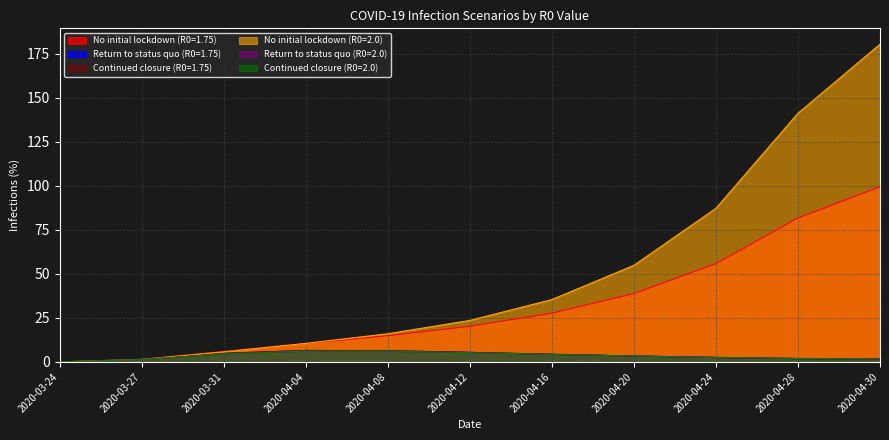

Reading right to left, transcribe all the data shown in this chart.

No initial lockdown (R0=1.75): 99.5	81.8	55.9	38.9	27.7	20.3	14.9	10.5	6.0	1.5	0.0
Return to status quo (R0=1.75): 1.6	1.9	2.5	3.3	4.3	5.4	6.4	6.5	4.9	1.4	0.0
Continued closure (R0=1.75): 1.6	1.9	2.5	3.3	4.3	5.4	6.4	6.5	4.9	1.4	0.0
No initial lockdown (R0=2.0): 180.5	141.3	87.3	54.9	35.4	23.6	16.0	10.5	5.7	1.4	0.0
Return to status quo (R0=2.0): 1.7	2.0	2.6	3.4	4.3	5.3	6.1	6.2	4.6	1.3	0.0
Continued closure (R0=2.0): 1.7	2.0	2.6	3.4	4.3	5.3	6.1	6.2	4.6	1.3	0.0